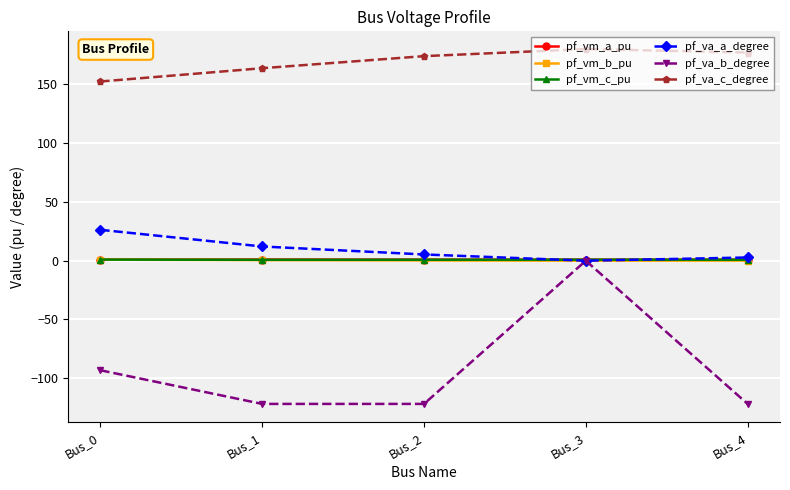

Where is the first local minimum for pf_va_a_degree?

Bus_3